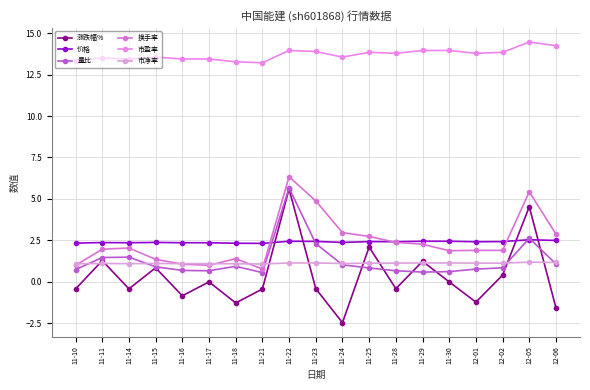

Does the chart display data point markers on the line(s)?

Yes